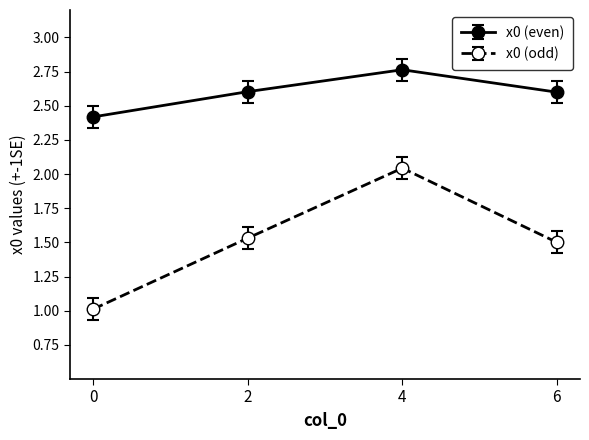

What is the spread (max minus min) of values at 4?

0.7